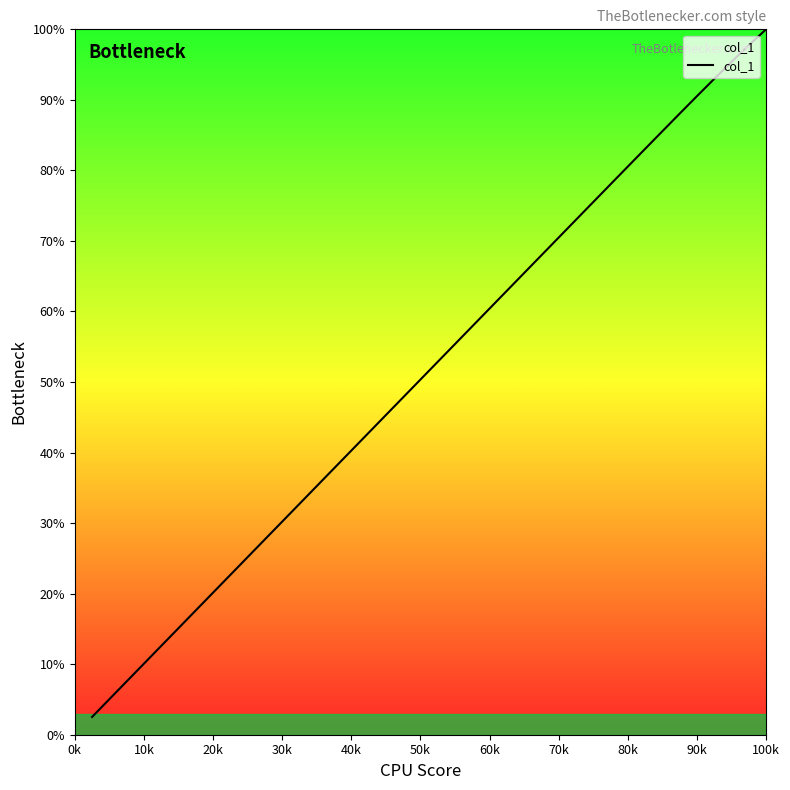

What is the greatest value displayed?

100.0